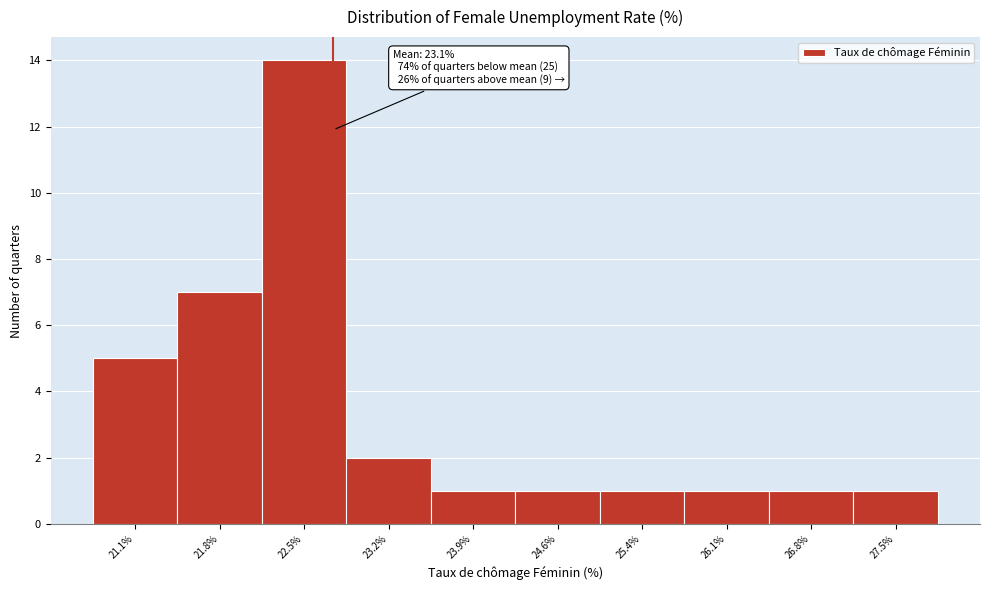

Reading right to left, what are all the values shown in this chart?

27.5%=1	26.8%=1	26.1%=1	25.4%=1	24.6%=1	23.9%=1	23.2%=2	22.5%=14	21.8%=7	21.1%=5